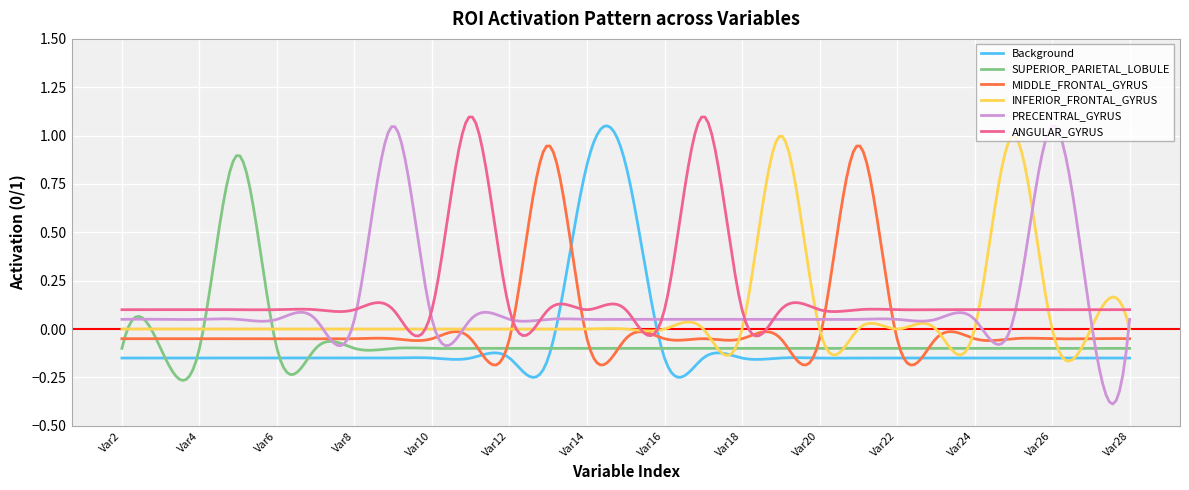

Which series has the widest spread of values?

PRECENTRAL_GYRUS